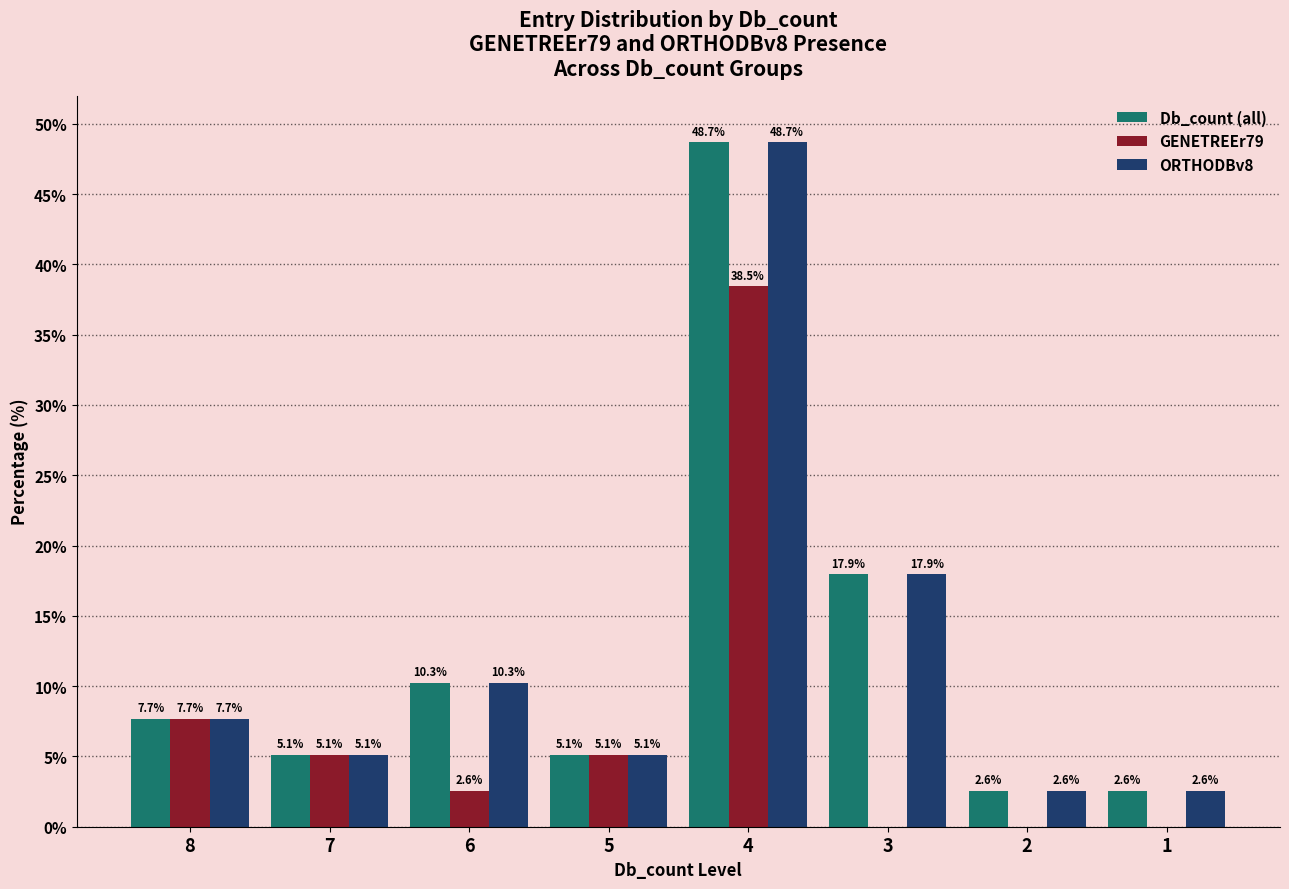

What is the greatest value displayed?

48.7